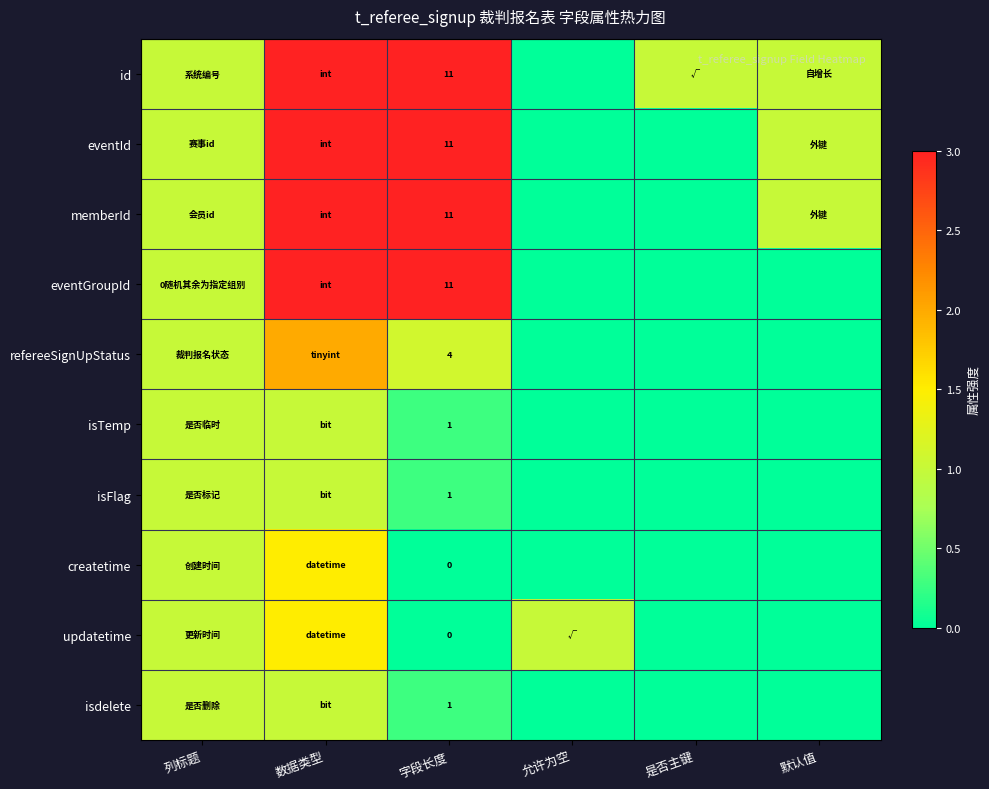

What is the difference between the second highest and minimum values in the isdelete series?

1.0